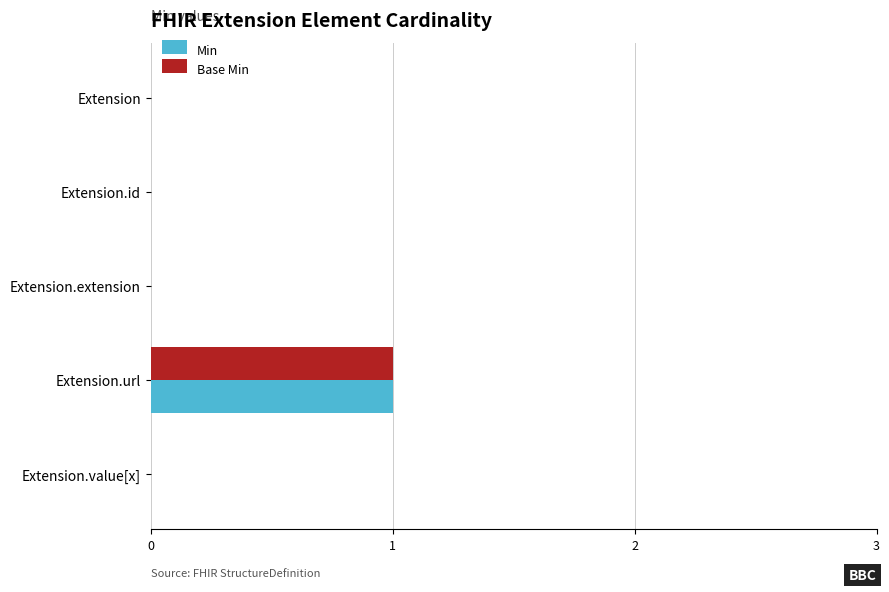

What is the highest value of the Base Min series?

1